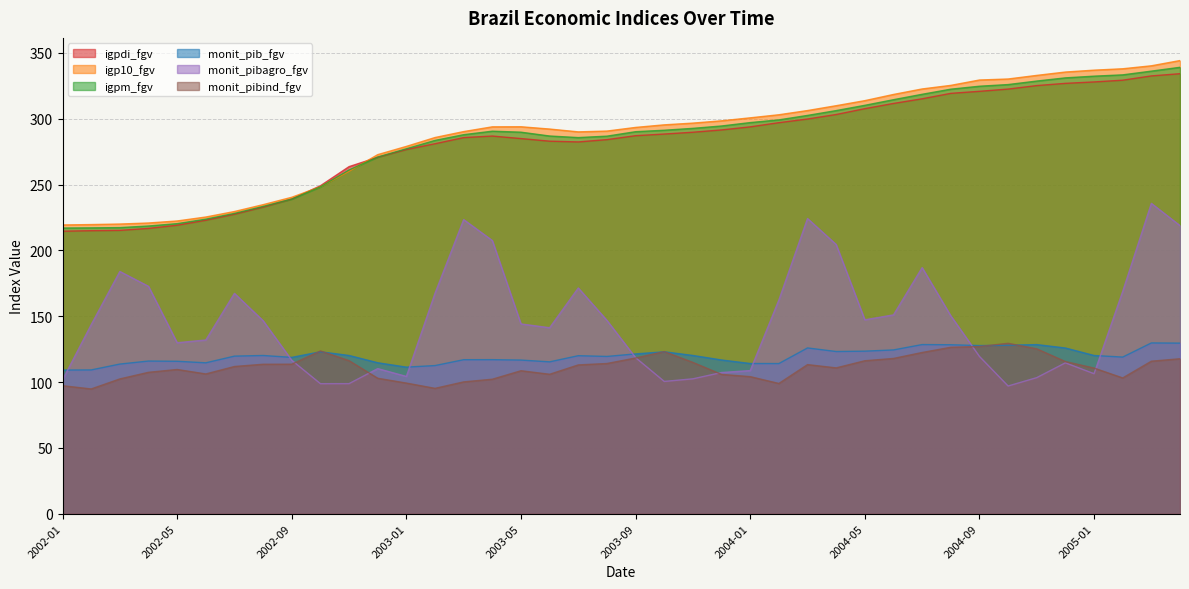

Which series has the widest spread of values?

monit_pibagro_fgv